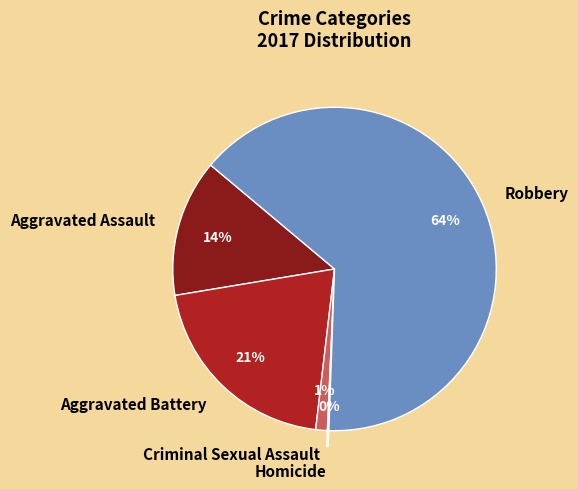

What is the majority slice?

Robbery